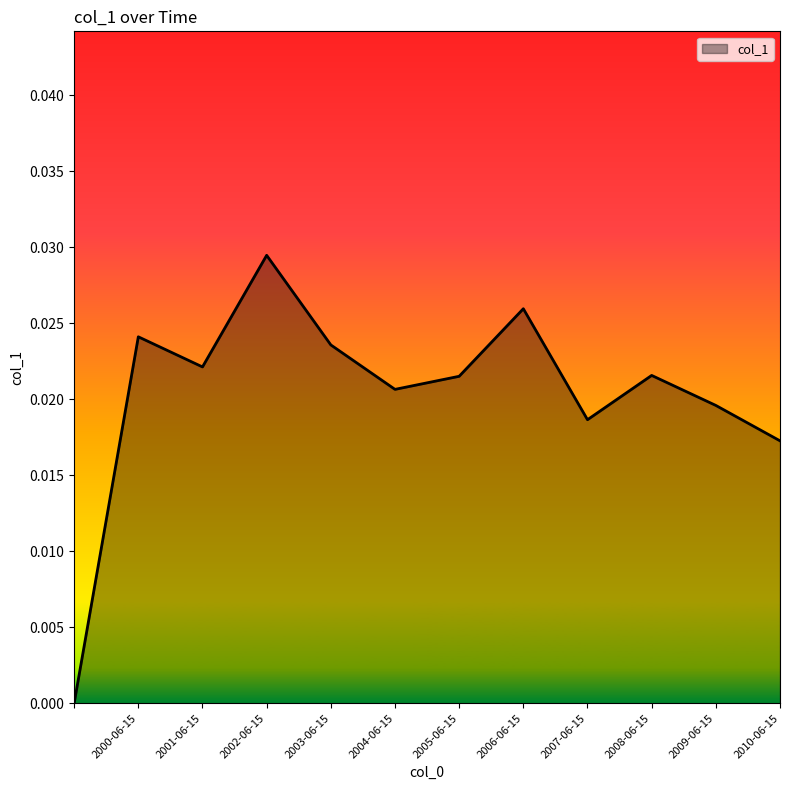

Does the chart display data point markers on the line(s)?

No